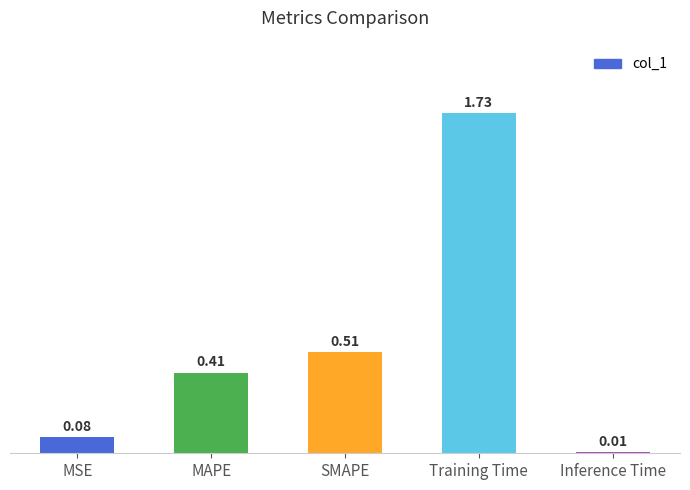

What is the label of the 5th bar from the left?

Inference Time